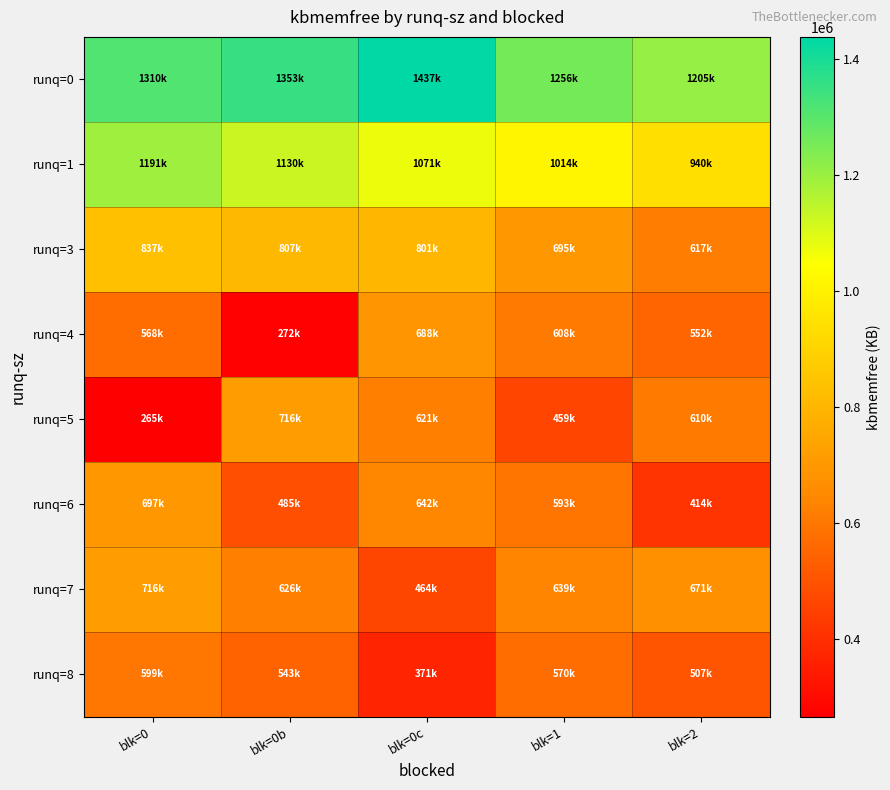

How many data points does each series have?

5